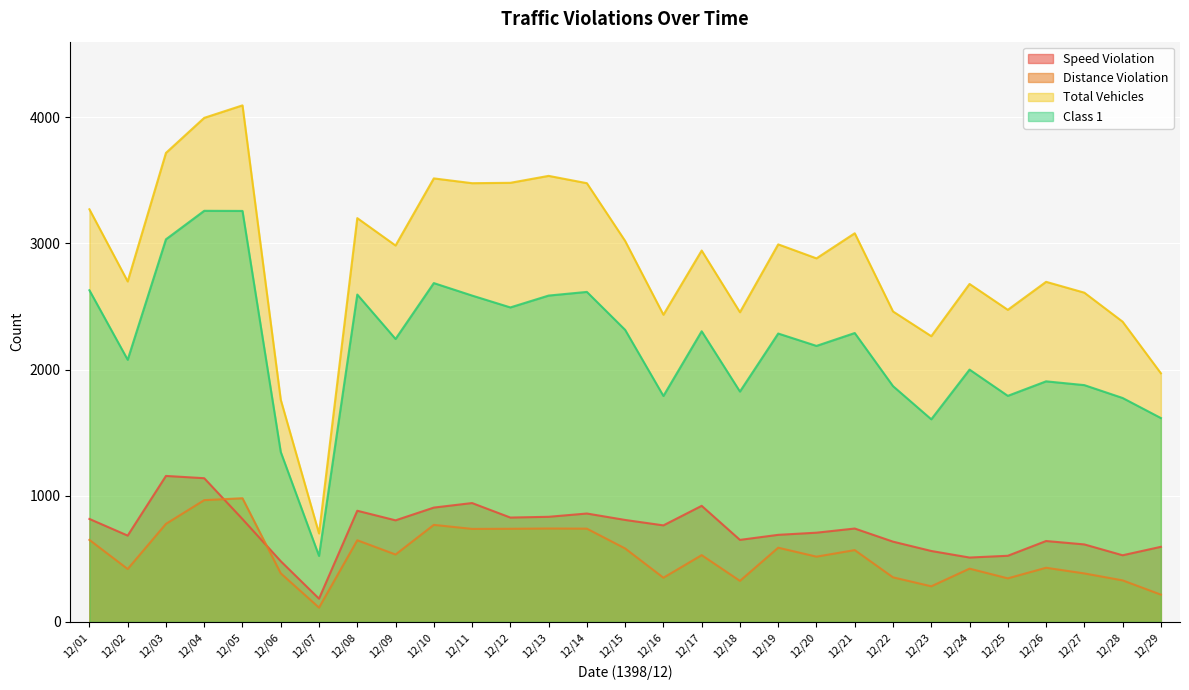

True or false: Speed Violation has more than 0 interior local peaks.

True